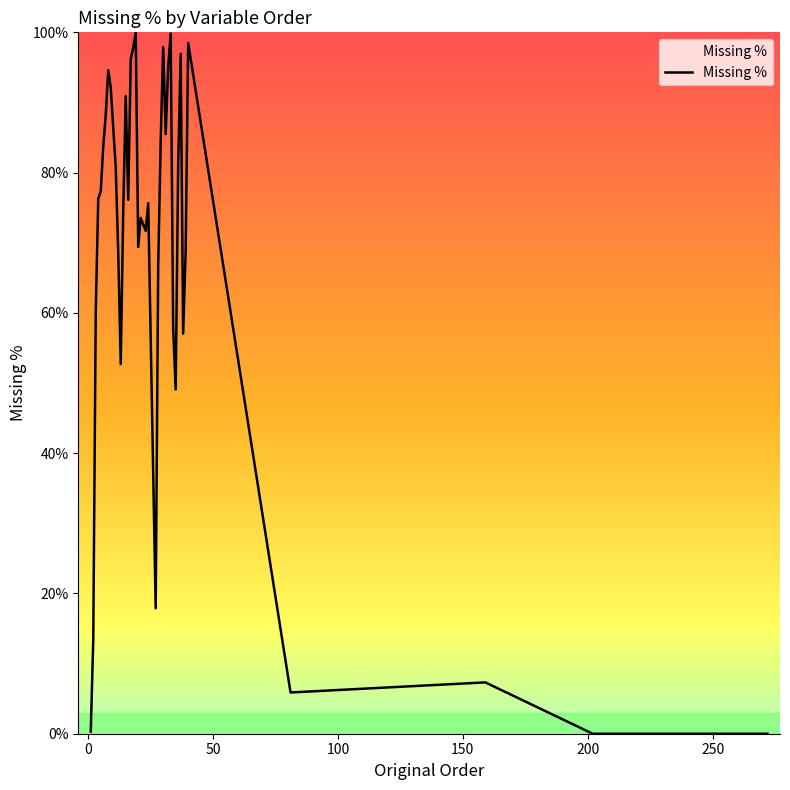

What is the difference between the maximum and minimum values?

99.9